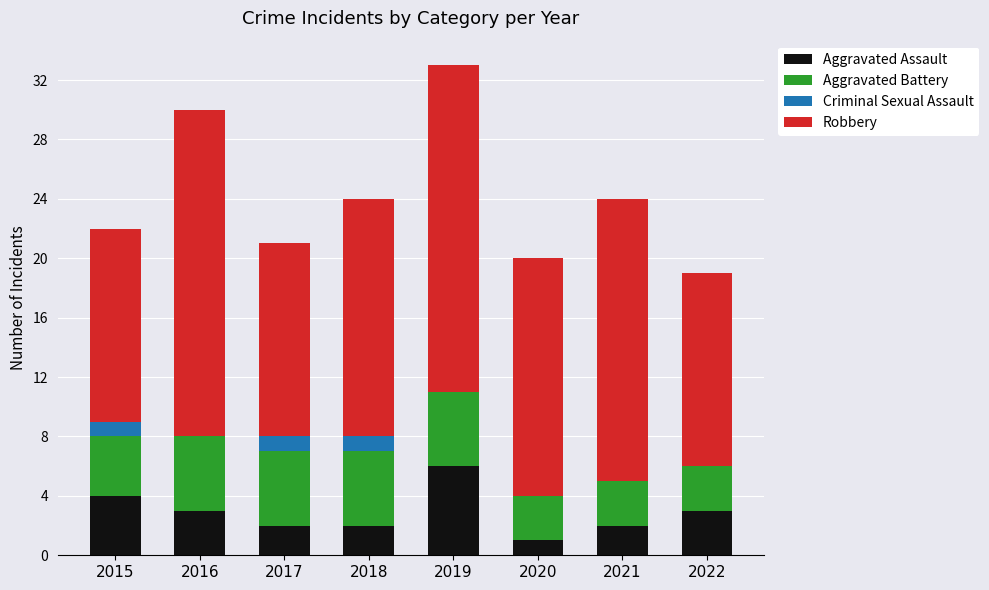

Does the chart contain stacked bars?

Yes